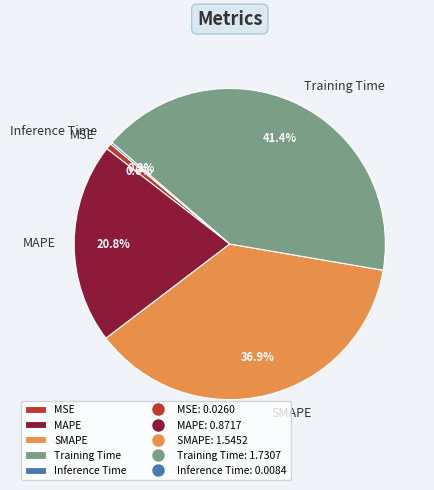

True or false: MAPE accounts for 21% of the total.

True